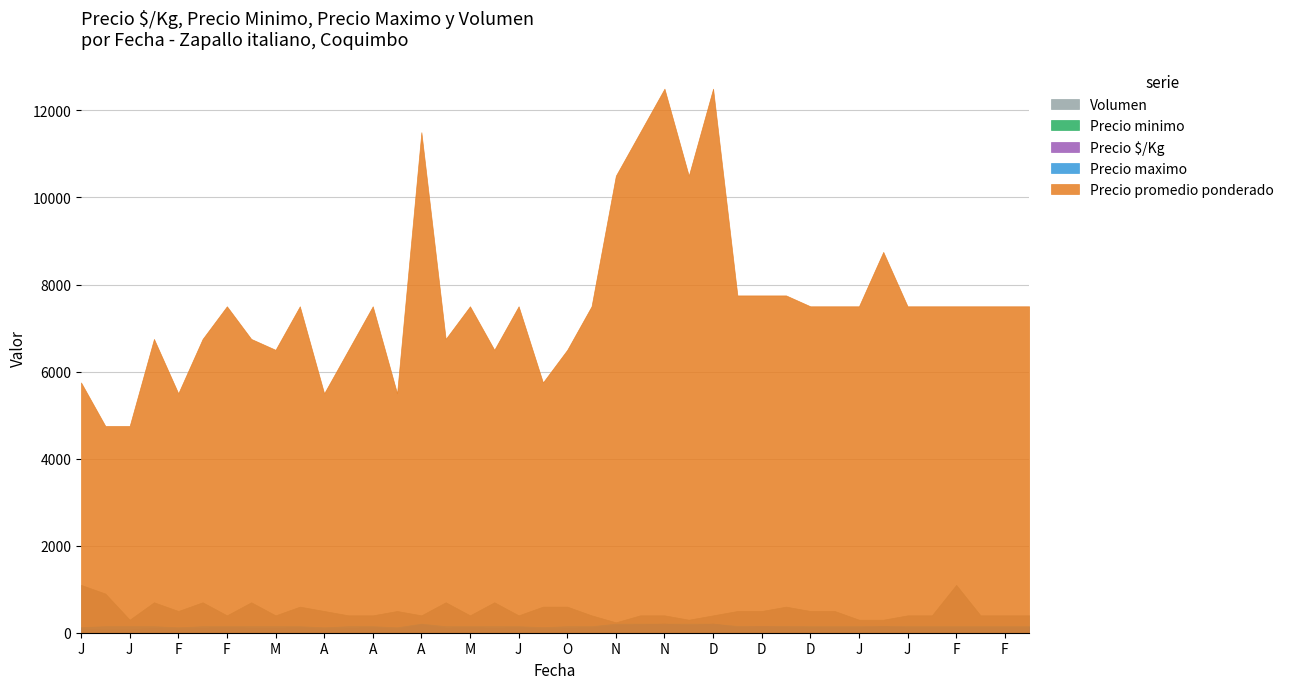

At which category does Volumen reach its first local valley?

2021-01-07